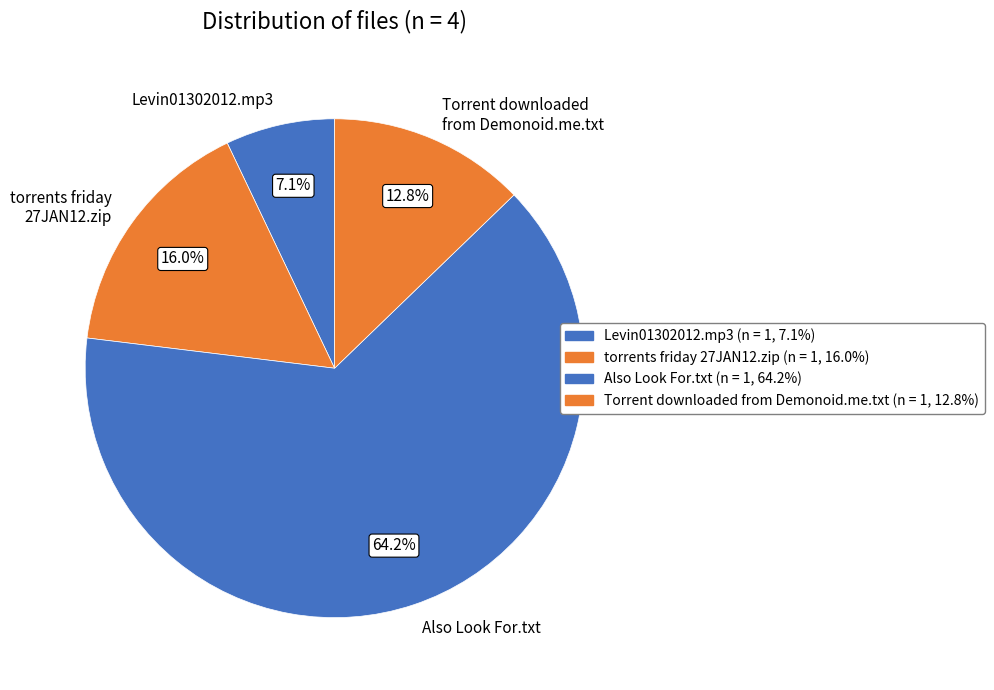

True or false: Levin01302012.mp3 accounts for 7% of the total.

True